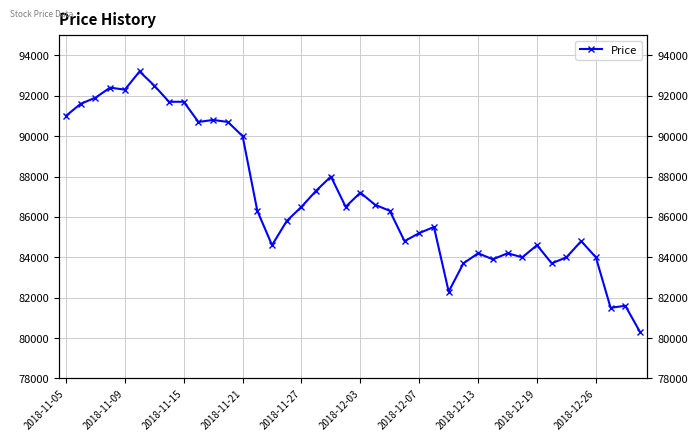

The value at 39 is 80300. True or false?

True